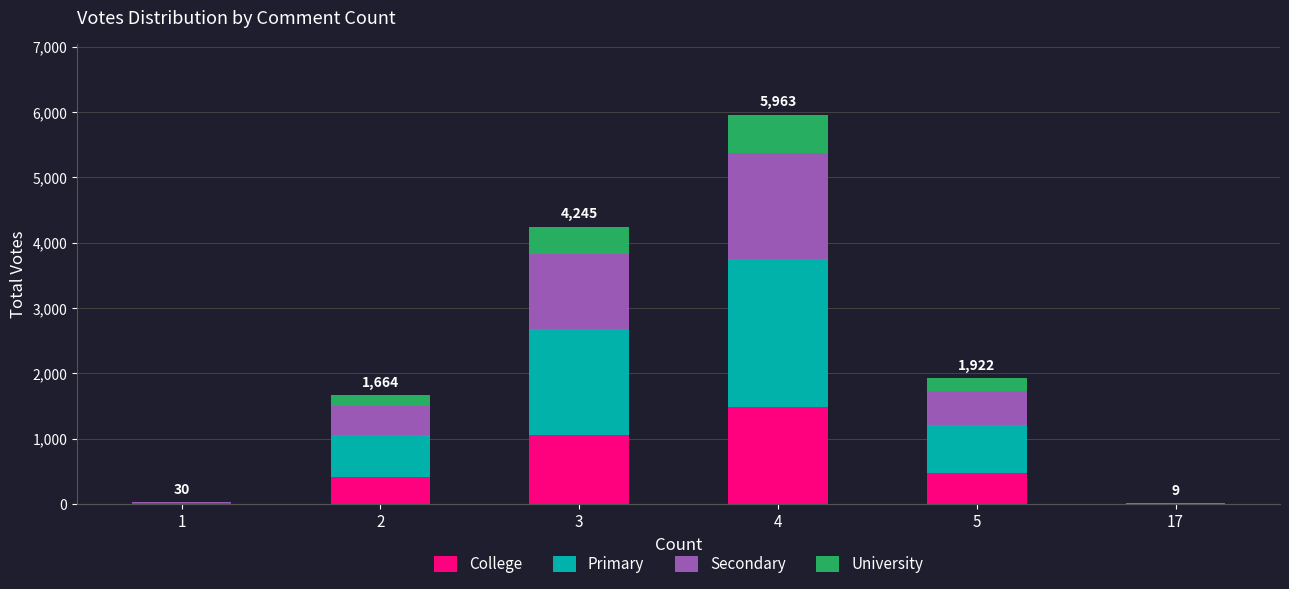

What is the sum of all College values?

3456